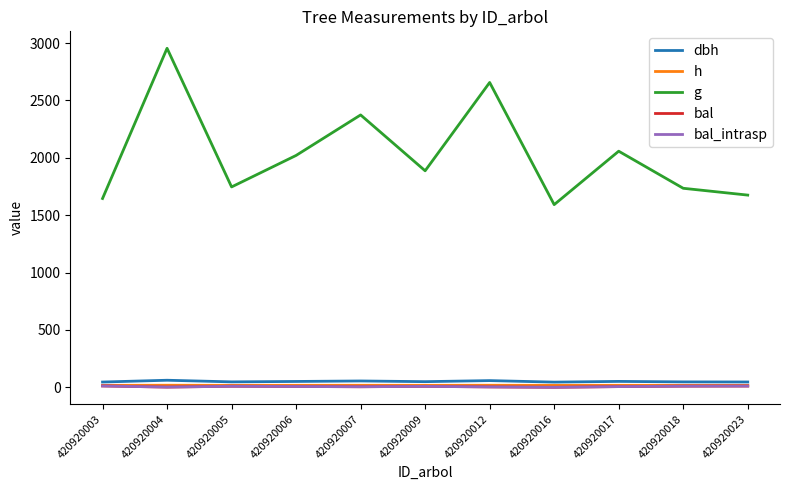

Between 420920009 and 420920007, which is larger?

420920007